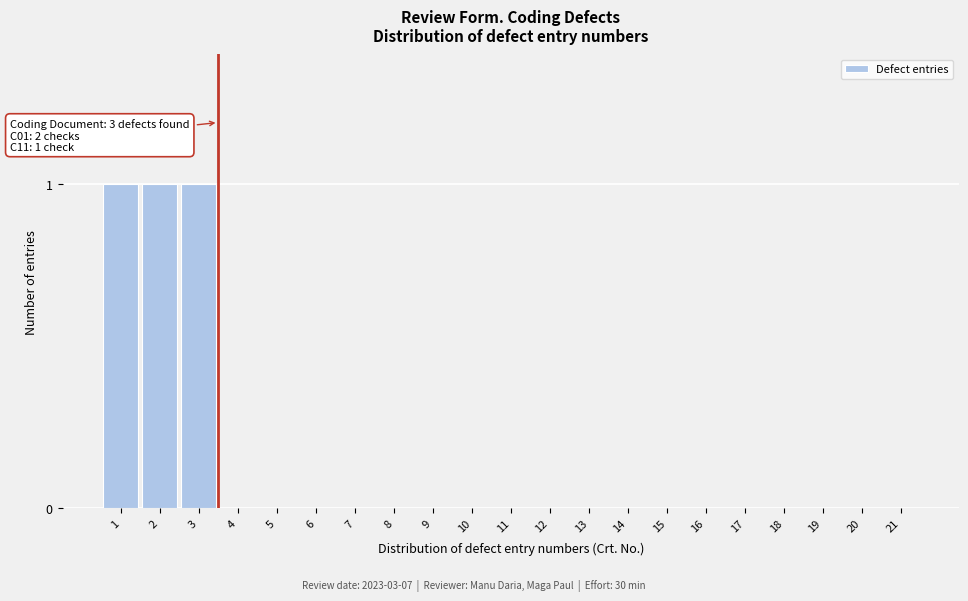

Reading left to right, list all the values displayed in this chart.

1=1	2=1	3=1	4=0	5=0	6=0	7=0	8=0	9=0	10=0	11=0	12=0	13=0	14=0	15=0	16=0	17=0	18=0	19=0	20=0	21=0